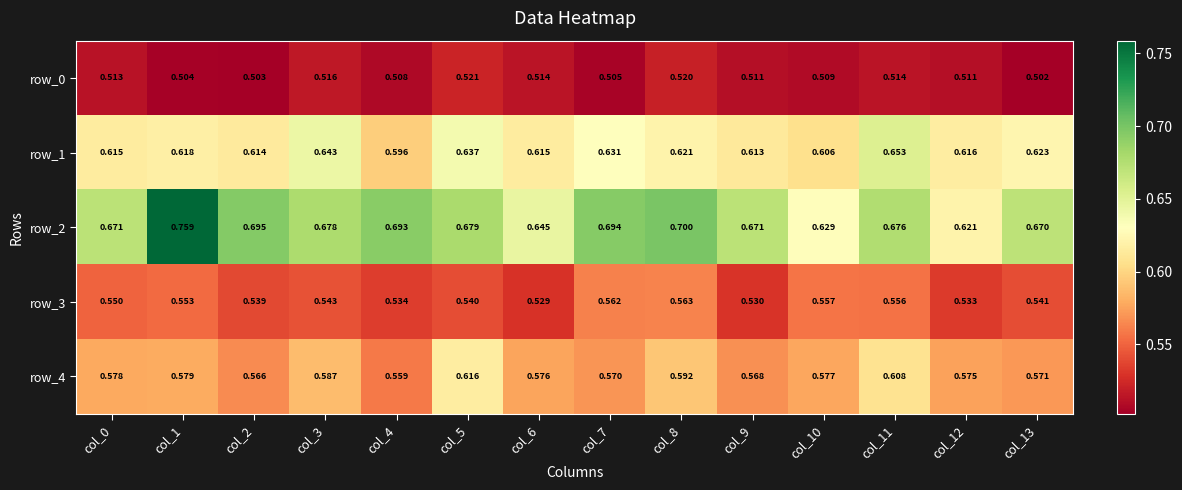

What is the difference between the maximum and minimum values in the row_4 series?

0.1